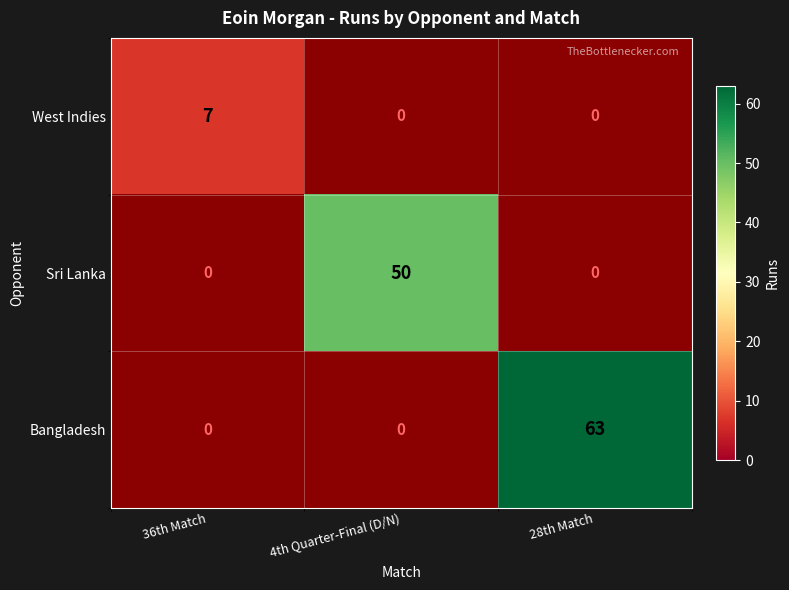

How many series are shown in this chart?

3